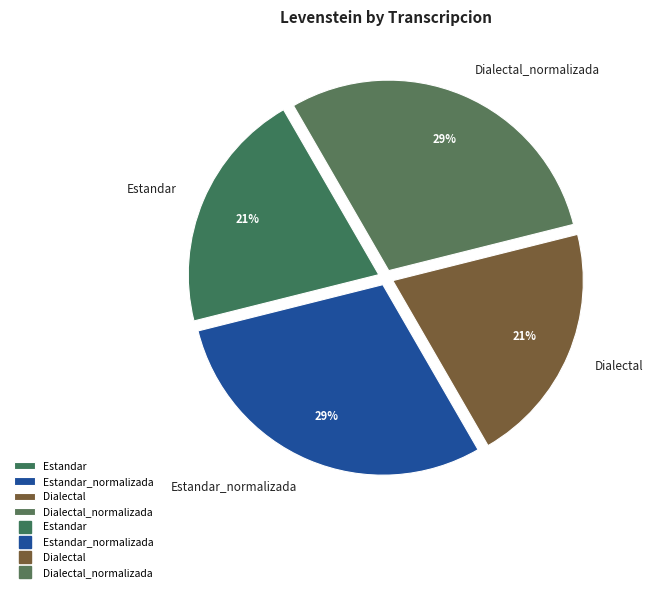

To the nearest percent, what is the combined percentage of Estandar and Estandar_normalizada?

50%